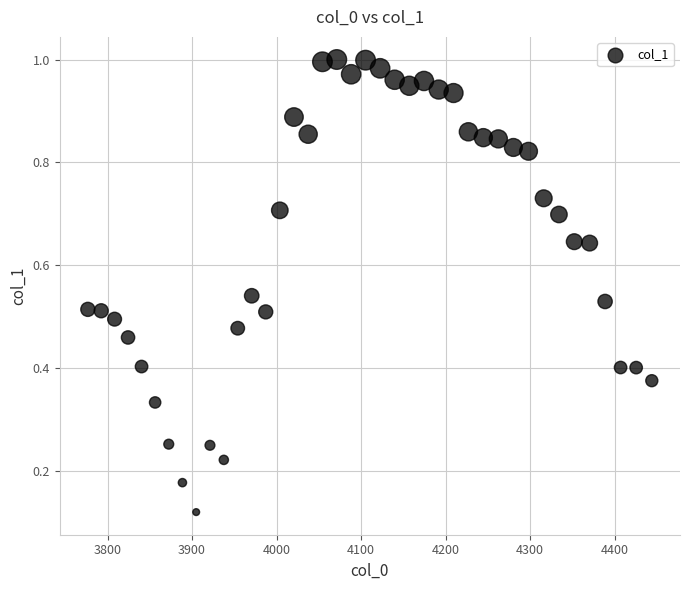

What is the range of X values (max minus min)?

667.4